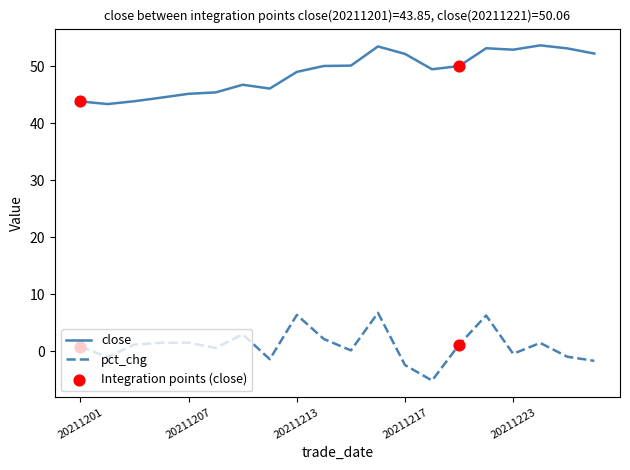

At how many categories does at least one series exceed 39?

20